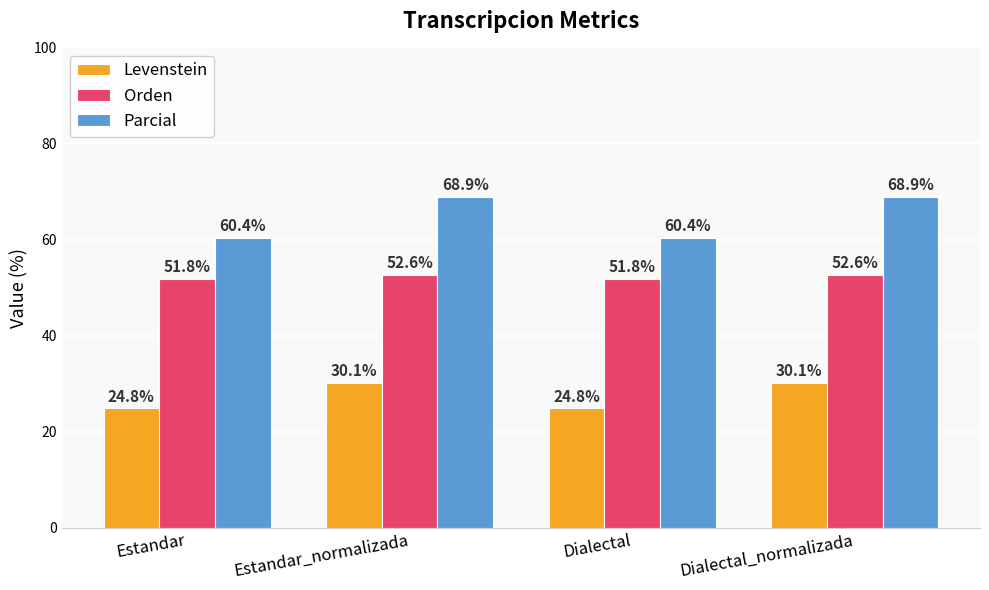

At which label does Levenstein first exceed 30?

Estandar_normalizada